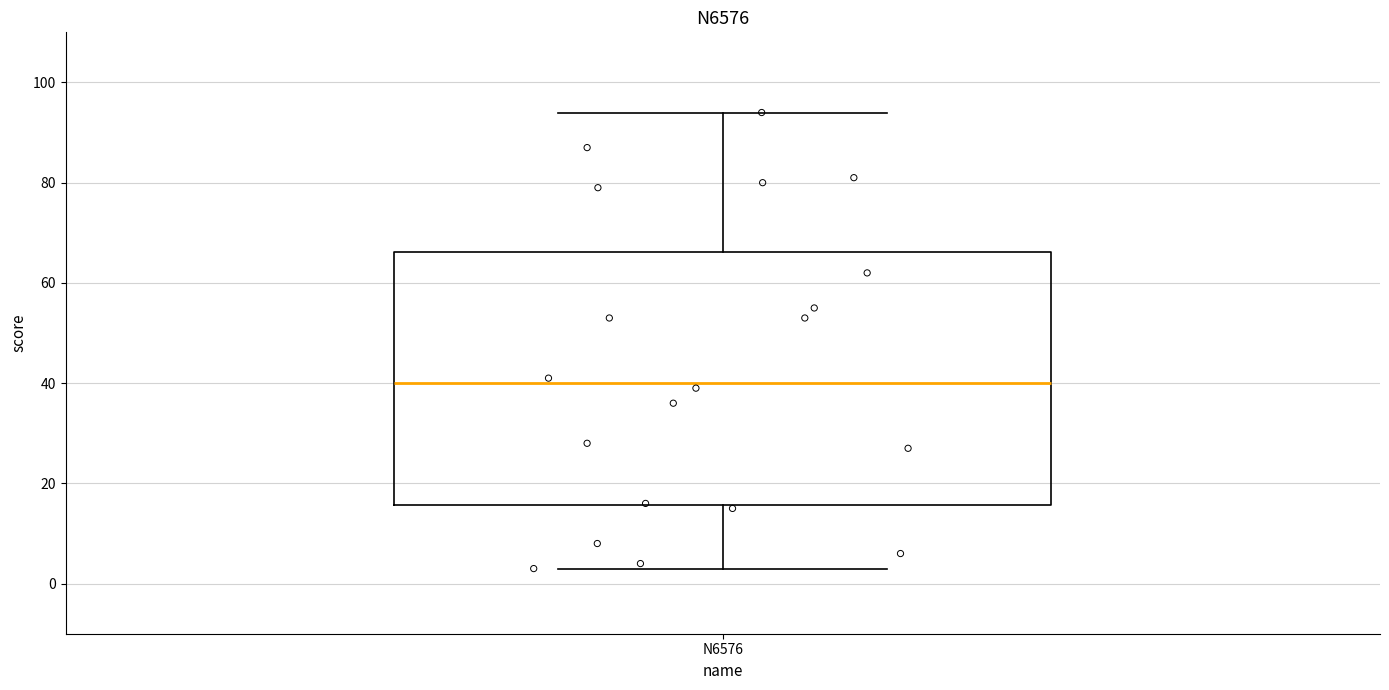

Where does the median line of the box for N6576 sit on the y-axis? The values are not printed on the chart, so give them approximately, as read against the axis.

40